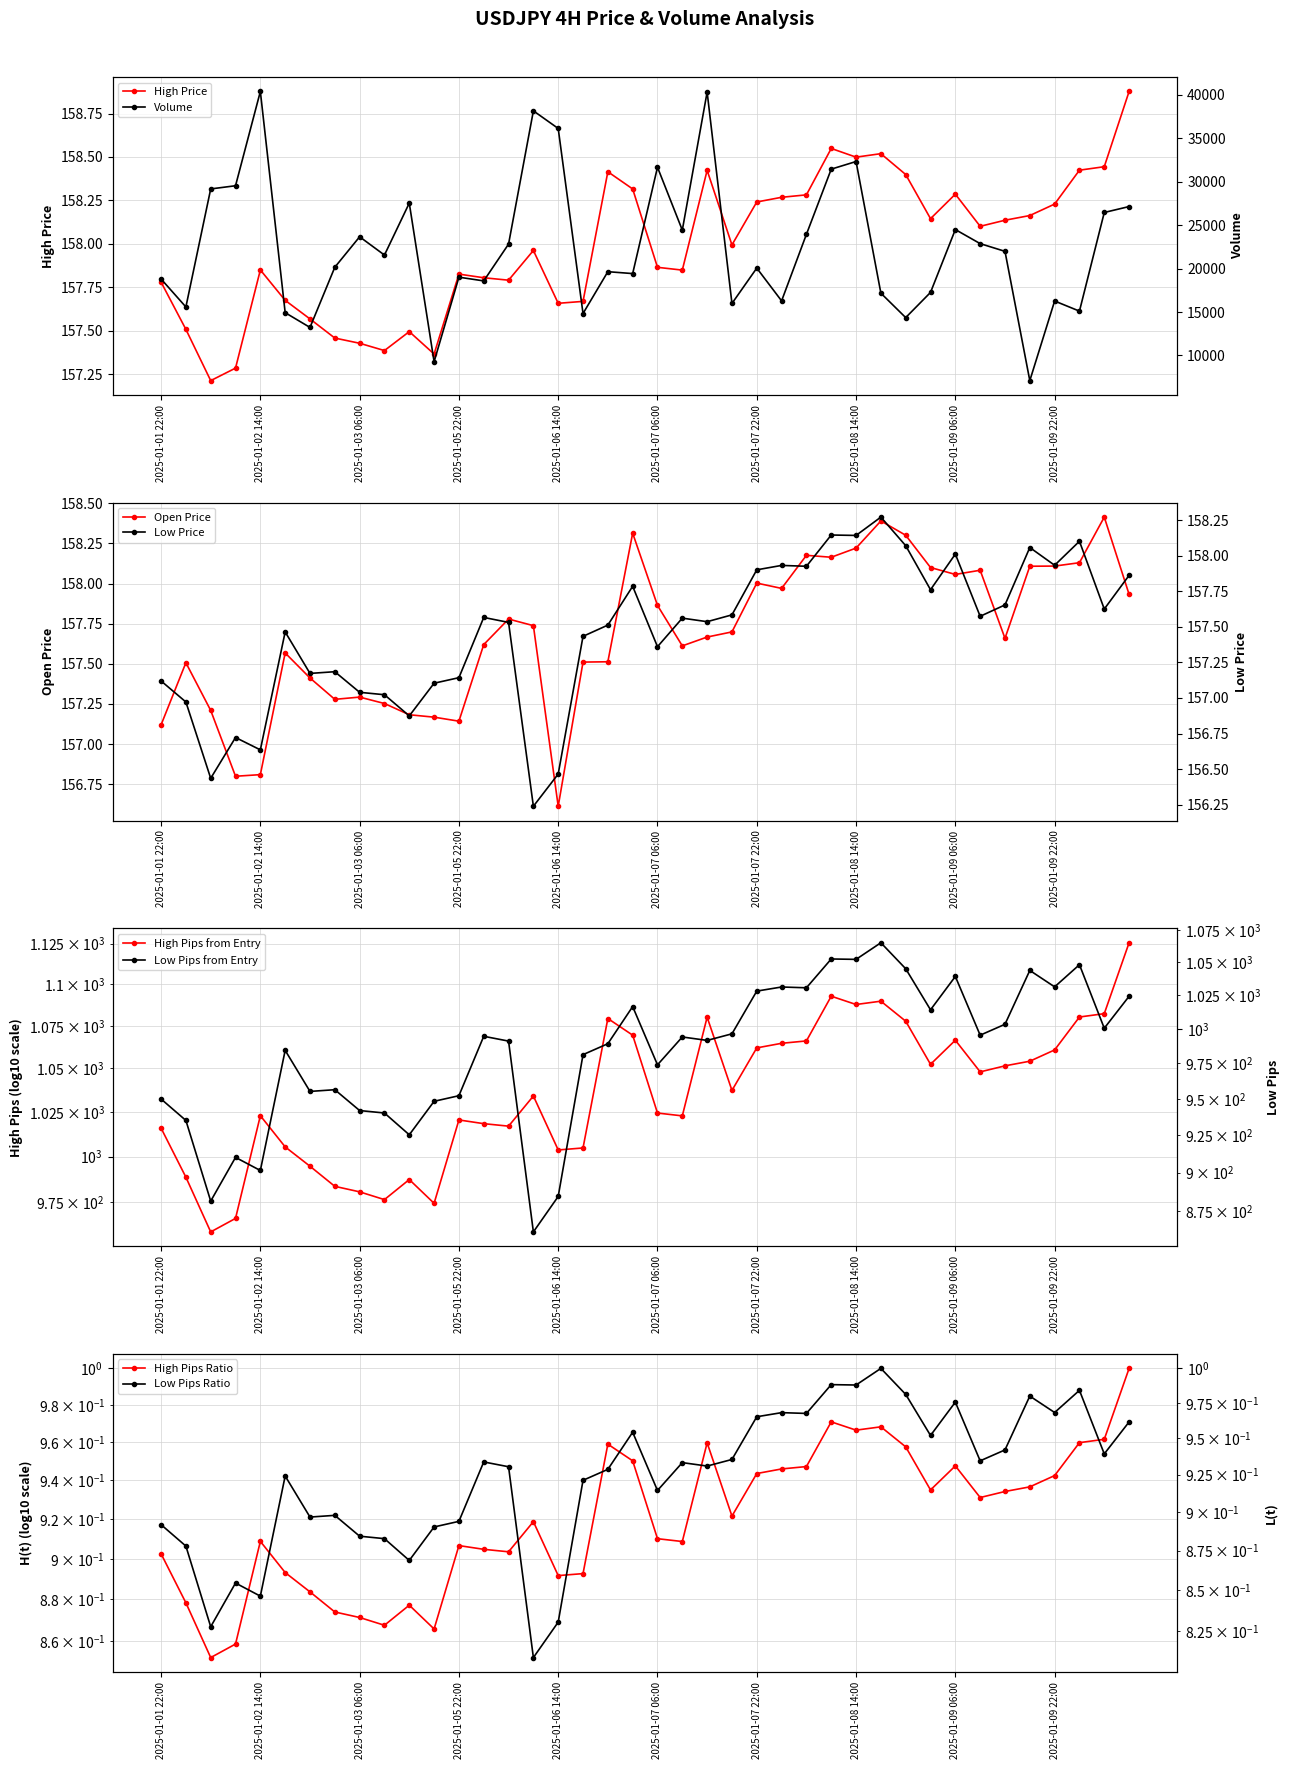

Reading left to right, list all the values displayed in this chart.

high: 157.8	157.5	157.2	157.3	157.8	157.7	157.6	157.5	157.4	157.4	157.5	157.4	157.8	157.8	157.8	158.0	157.7	157.7	158.4	158.3	157.9	157.8	158.4	158.0	158.2	158.3	158.3	158.5	158.5	158.5	158.4	158.1	158.3	158.1	158.1	158.2	158.2	158.4	158.4	158.9
low: 157.1	157.0	156.4	156.7	156.6	157.5	157.2	157.2	157.0	157.0	156.9	157.1	157.1	157.6	157.5	156.2	156.5	157.4	157.5	157.8	157.4	157.6	157.5	157.6	157.9	157.9	157.9	158.1	158.1	158.3	158.1	157.8	158.0	157.6	157.7	158.1	157.9	158.1	157.6	157.9
high_pips_from_entry: 1015.9	988.7	959.2	966.4	1022.9	1005.4	994.7	983.7	980.7	976.5	987.4	974.5	1020.5	1018.4	1017.0	1034.1	1003.7	1004.8	1079.4	1069.5	1024.4	1022.8	1080.2	1037.3	1062.0	1064.7	1066.1	1092.8	1087.8	1089.8	1077.8	1052.4	1066.5	1048.0	1051.5	1054.2	1060.8	1080.3	1082.3	1125.6
low_pips_from_entry: 949.9	935.1	881.4	910.1	901.4	984.4	955.2	956.4	941.9	940.2	925.3	948.3	952.2	994.6	991.1	861.7	884.4	981.3	989.2	1016.5	974.0	994.1	991.6	996.4	1028.1	1031.2	1030.6	1052.6	1052.3	1065.2	1045.1	1014.1	1039.2	995.4	1003.4	1043.8	1031.3	1048.2	1000.5	1024.2
volume: 18804.0	15585.0	29168.0	29535.0	40386.0	14928.0	13228.0	20155.0	23661.0	21558.0	27535.0	9283.0	19012.0	18582.0	22817.0	38156.0	36126.0	14831.0	19644.0	19426.0	31665.0	24428.0	40317.0	15987.0	20058.0	16286.0	23943.0	31446.0	32323.0	17173.0	14360.0	17259.0	24493.0	22873.0	21985.0	7106.0	16270.0	15104.0	26458.0	27140.0
open: 157.1	157.5	157.2	156.8	156.8	157.6	157.4	157.3	157.3	157.3	157.2	157.2	157.1	157.6	157.8	157.7	156.6	157.5	157.5	158.3	157.9	157.6	157.7	157.7	158.0	158.0	158.2	158.2	158.2	158.4	158.3	158.1	158.1	158.1	157.7	158.1	158.1	158.1	158.4	157.9